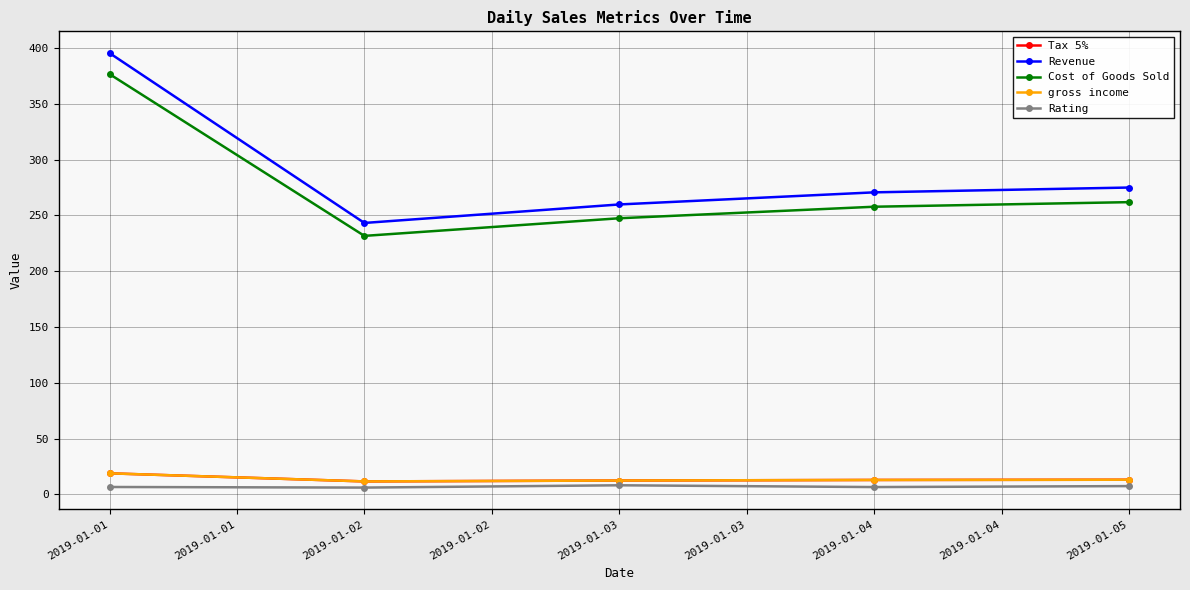

Where is the first local minimum for Revenue?

2019-01-02